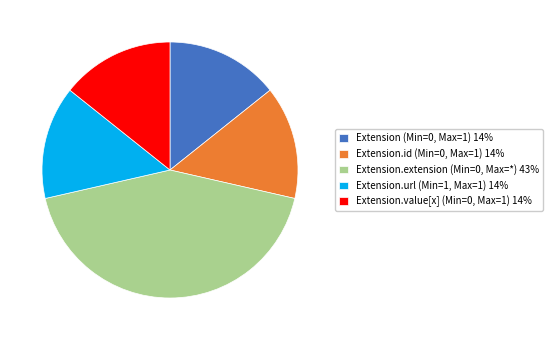

Does any single category account for the majority?

No